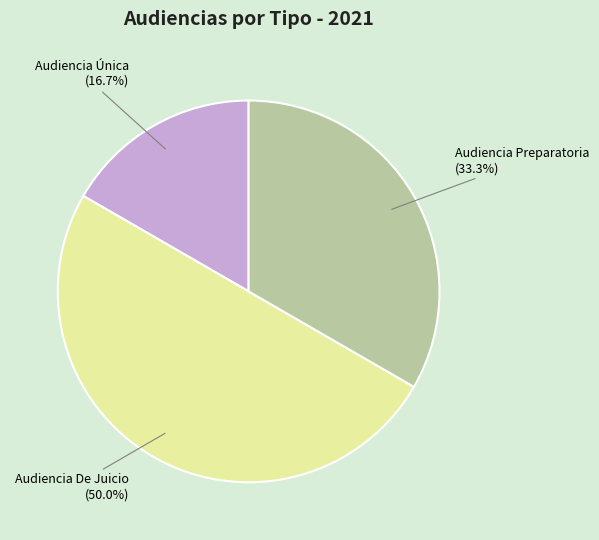

Approximately how many times larger is the value at Audiencia Preparatoria compared to Audiencia Única?

2.0